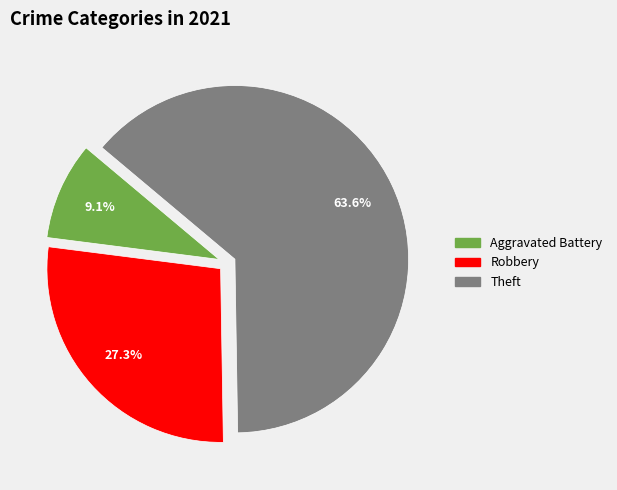

Is the sum of Aggravated Battery and Theft greater than half?

Yes